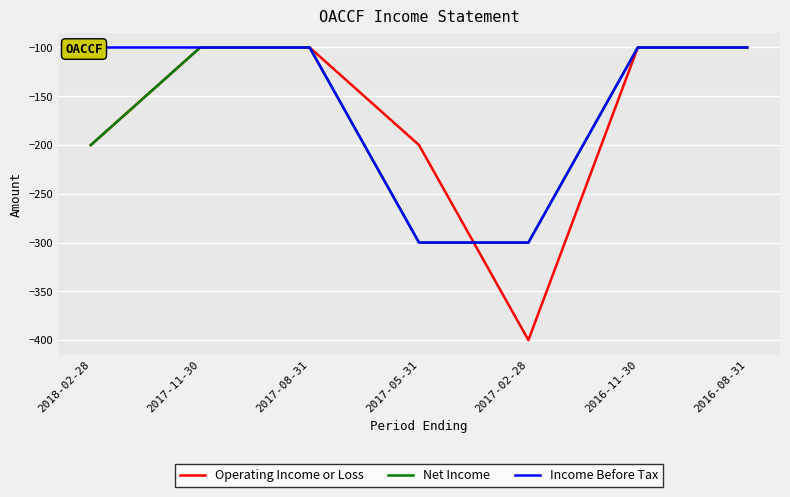

Is this an area chart (filled region under the line)?

No